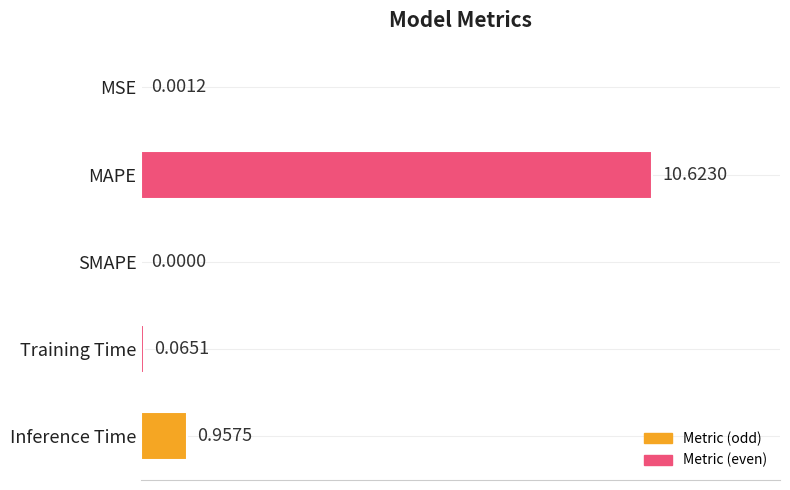

Which label corresponds to the largest value in the chart?

MAPE